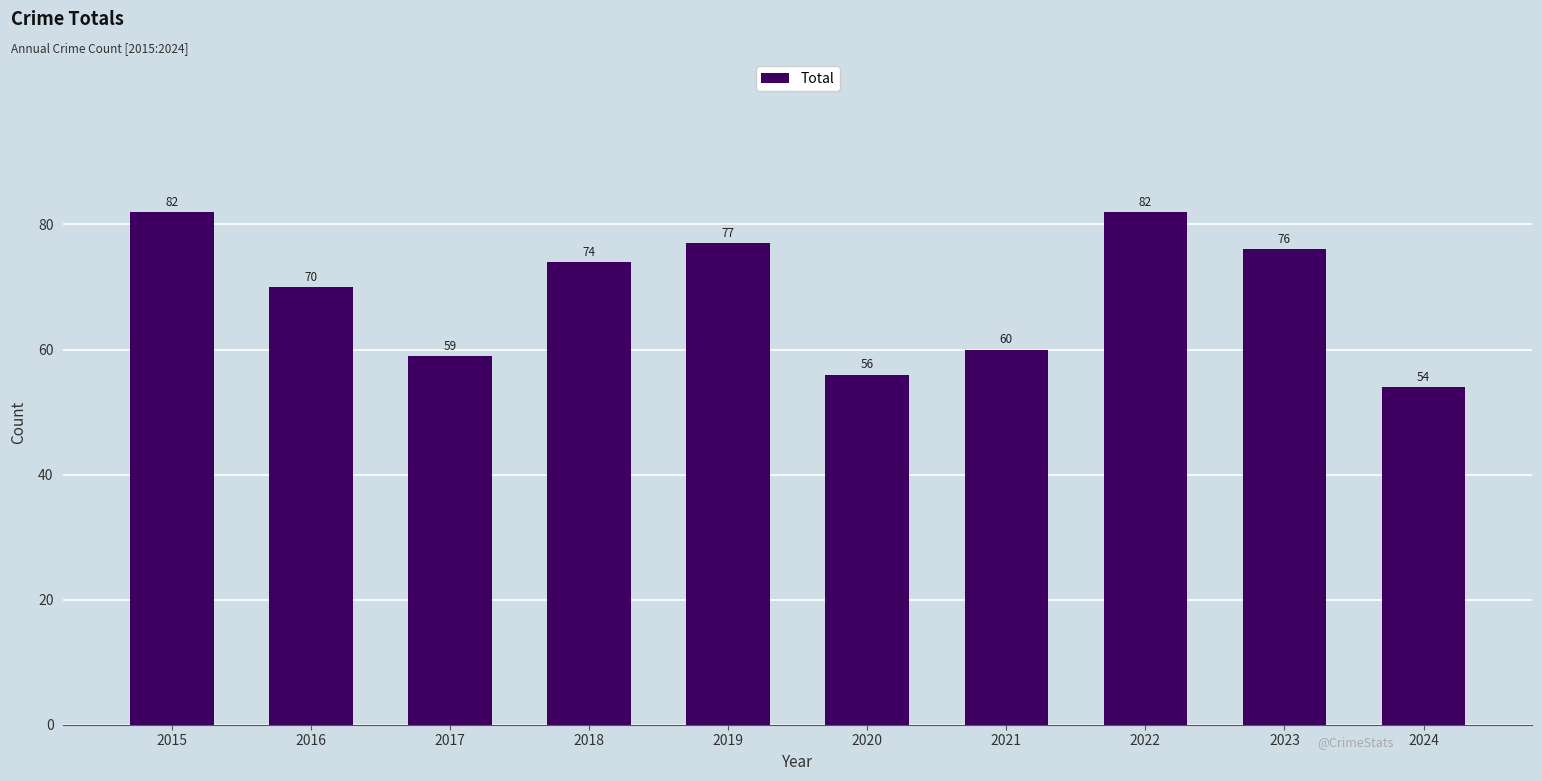

What is the difference between the values at 2016 and 2019?

7